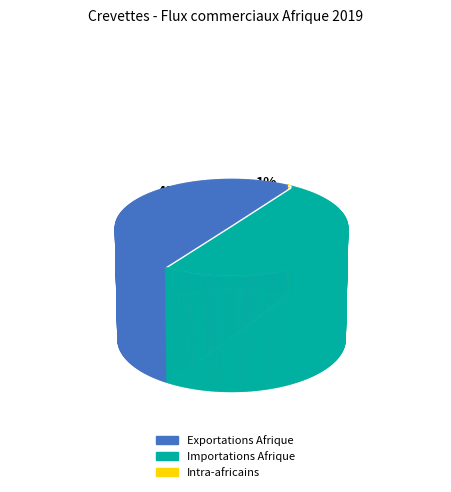

Rank the categories by value from highest to lowest.

Importations Afrique, Exportations Afrique, Intra-africains